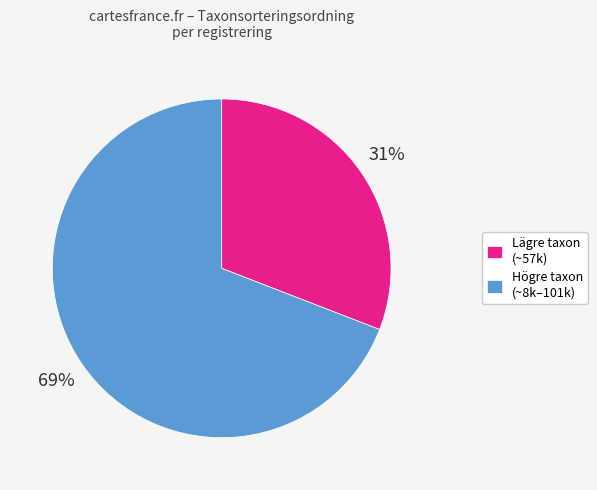

To the nearest percent, what portion does Lägre taxon (~57k) represent?

31%